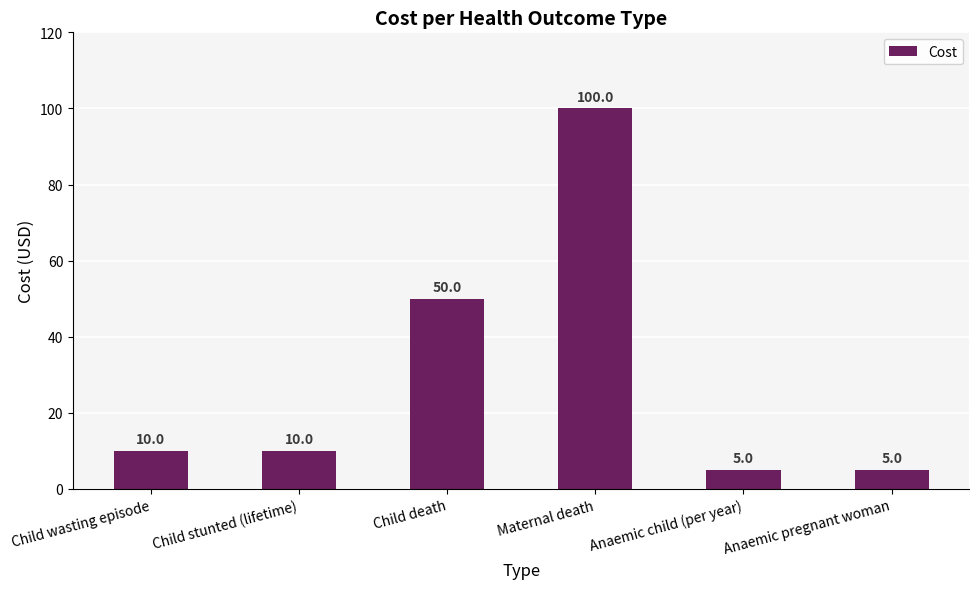

What is the value of the 2nd bar from the left?

10